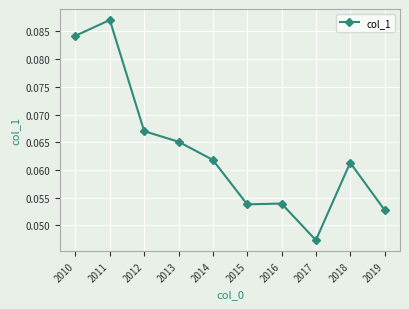

How many series are shown in this chart?

1